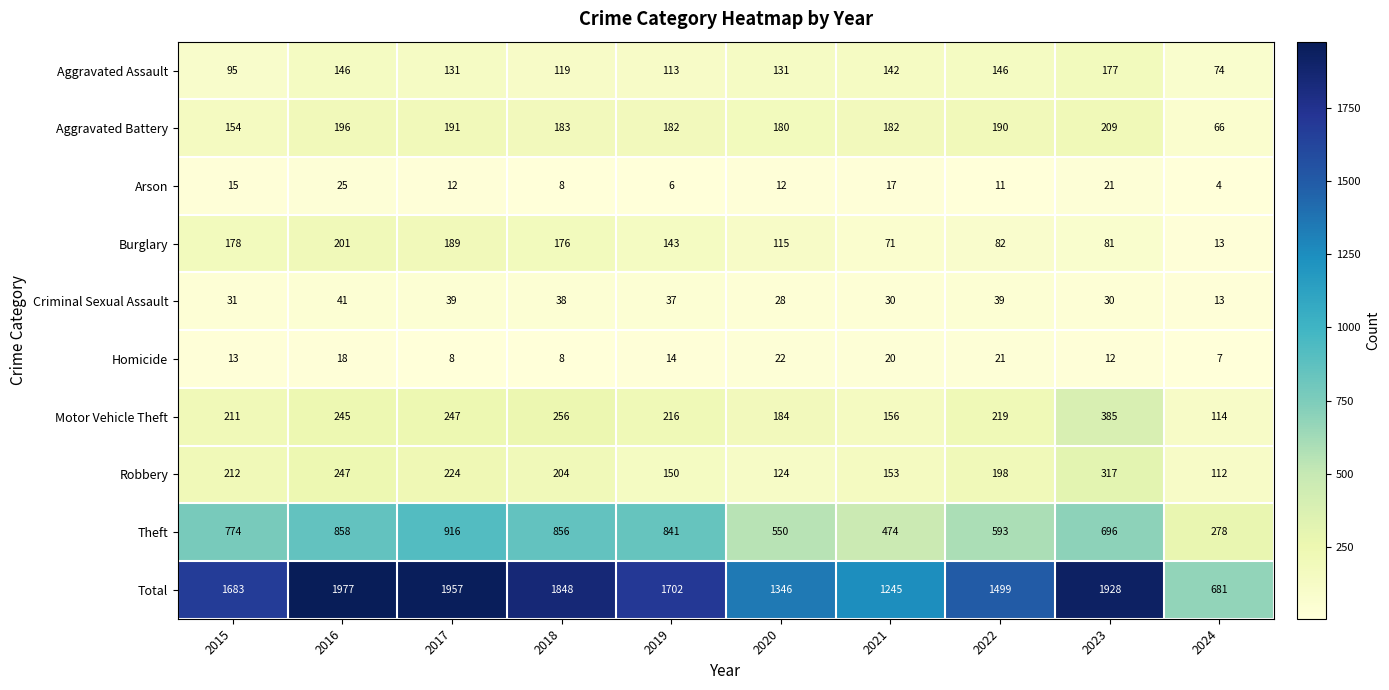

The Motor Vehicle Theft series shows 256 at 2018. True or false?

True